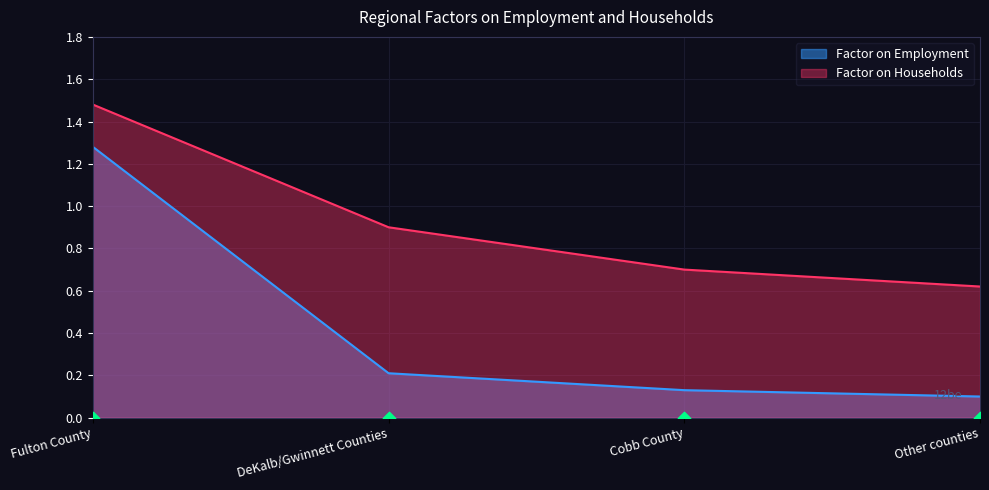

Which series has the widest spread of Y values?

Factor on Employment